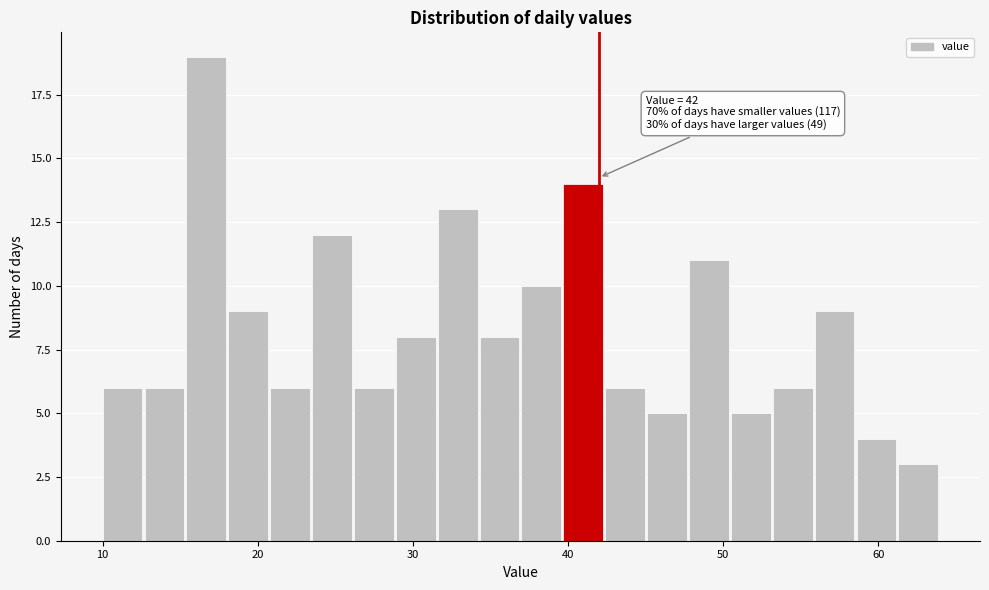

Around what value on the x-axis is the tallest bar? Give the approximate position of its centre, as read against the axis.

17